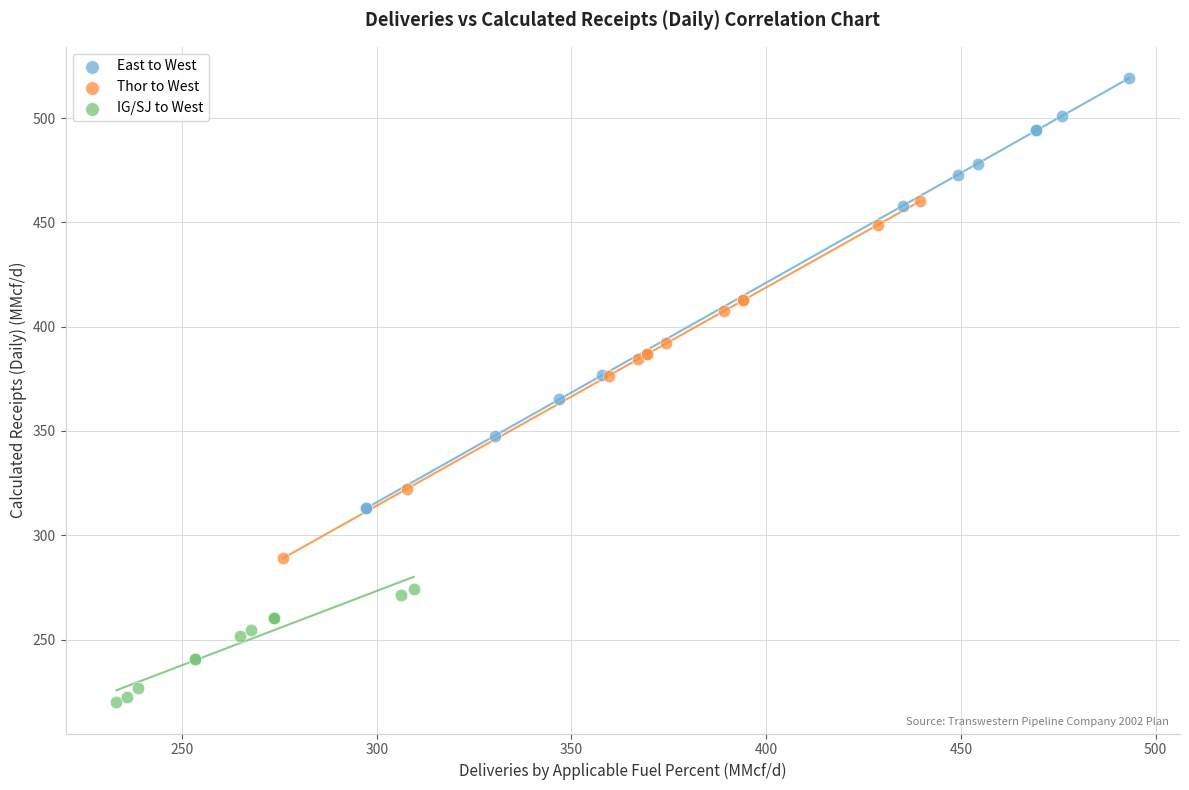

Which series reaches the minimum Y coordinate?

IG/SJ to West